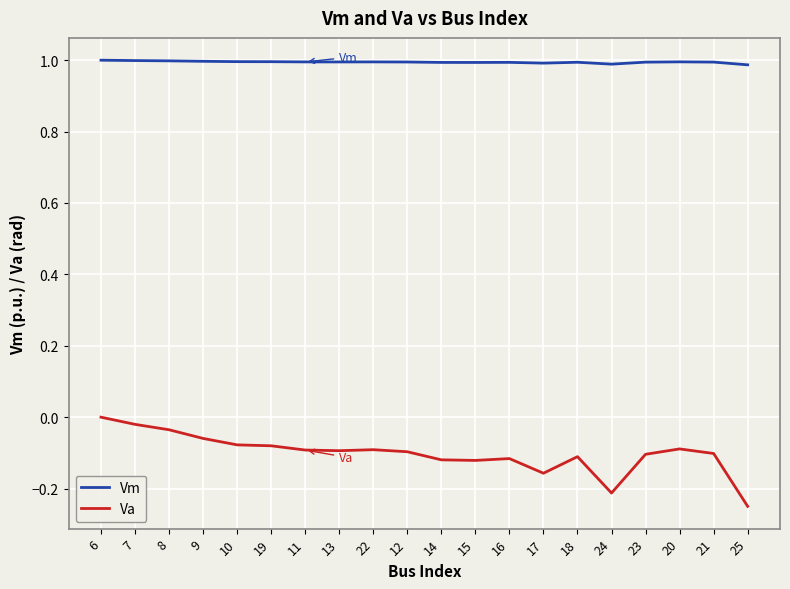

True or false: Vm has a value of 1.0 at 15.

True